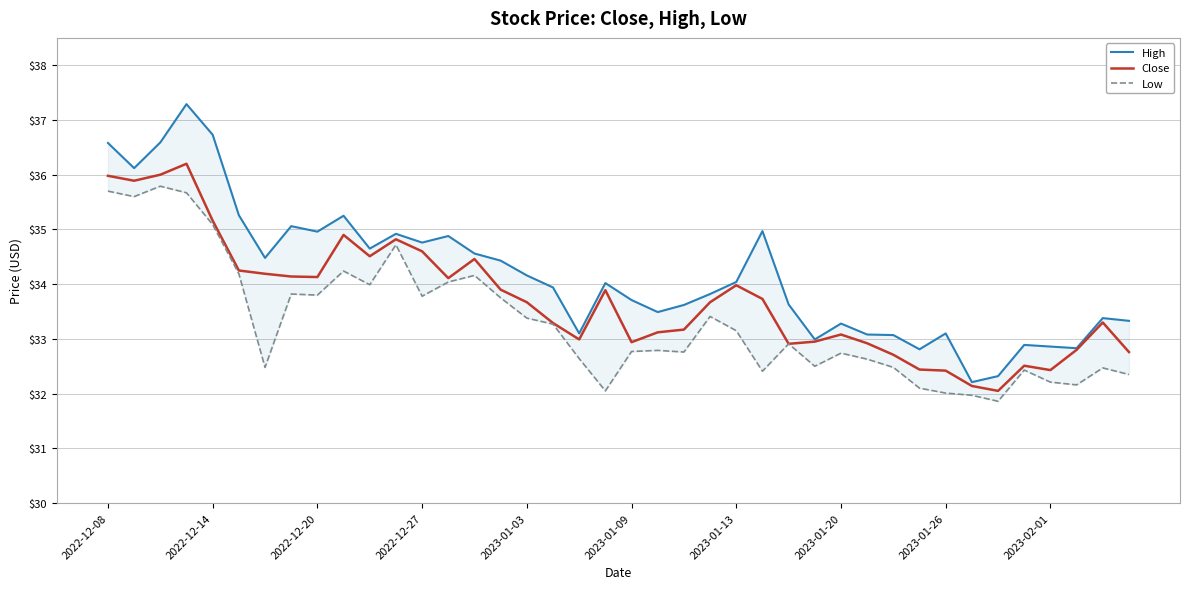

What is the lowest value of the Close series?

32.0